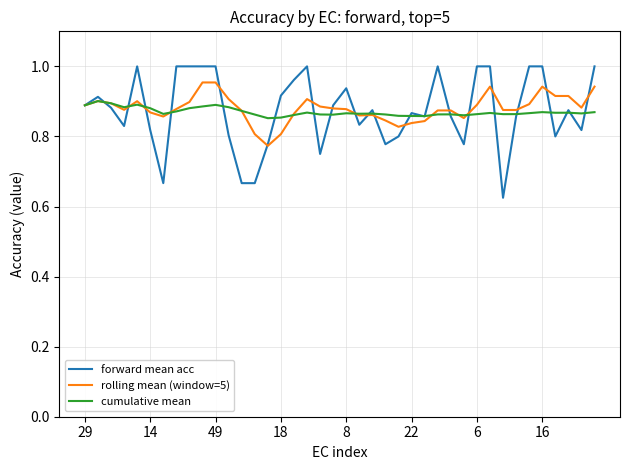

Which series has the widest spread of values?

forward mean acc